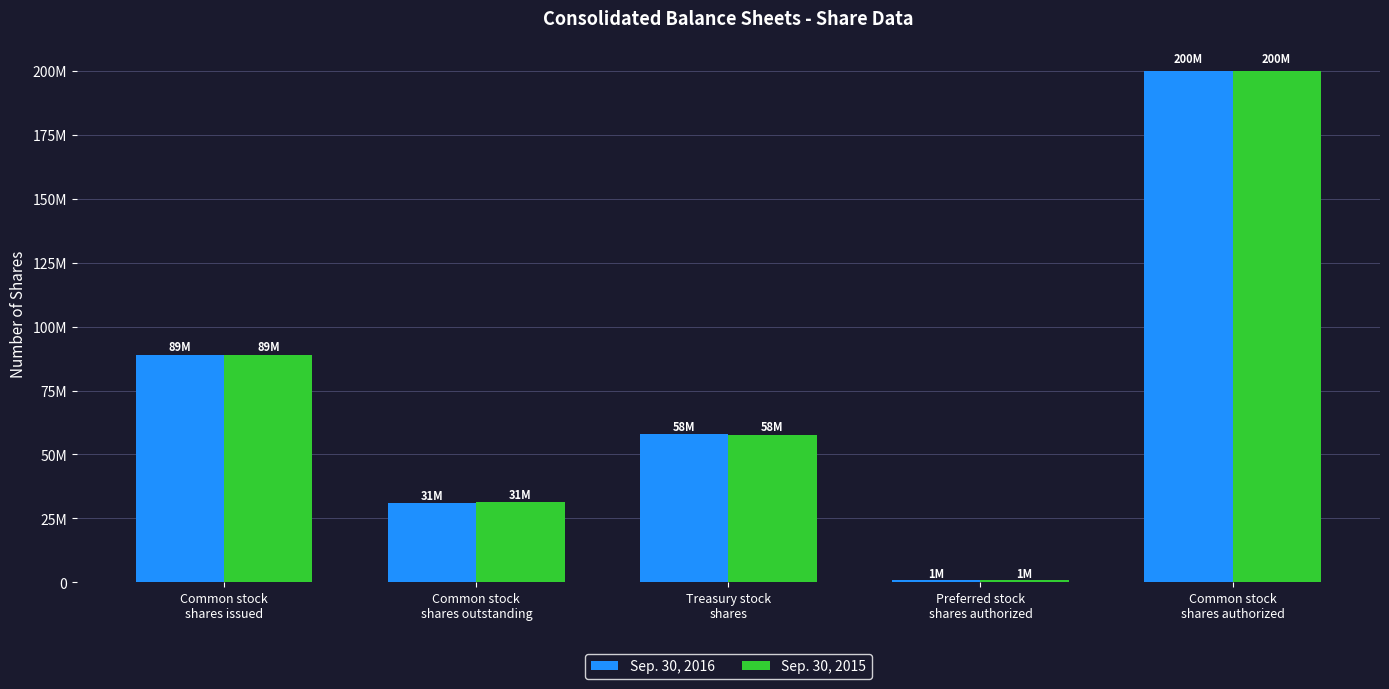

Are the bars horizontal?

No